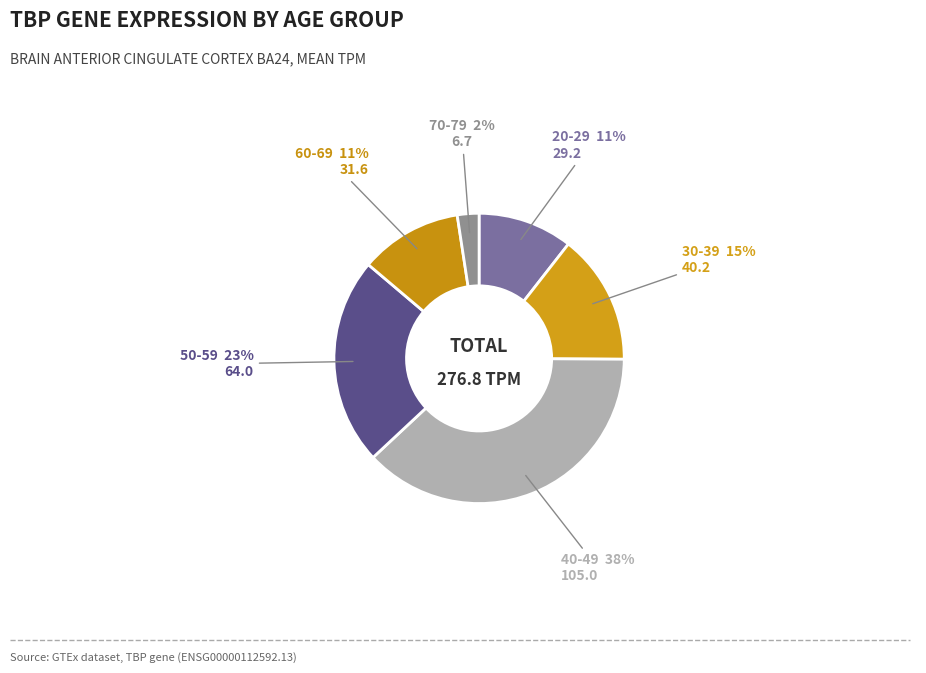

How many slices are in this pie chart?

6